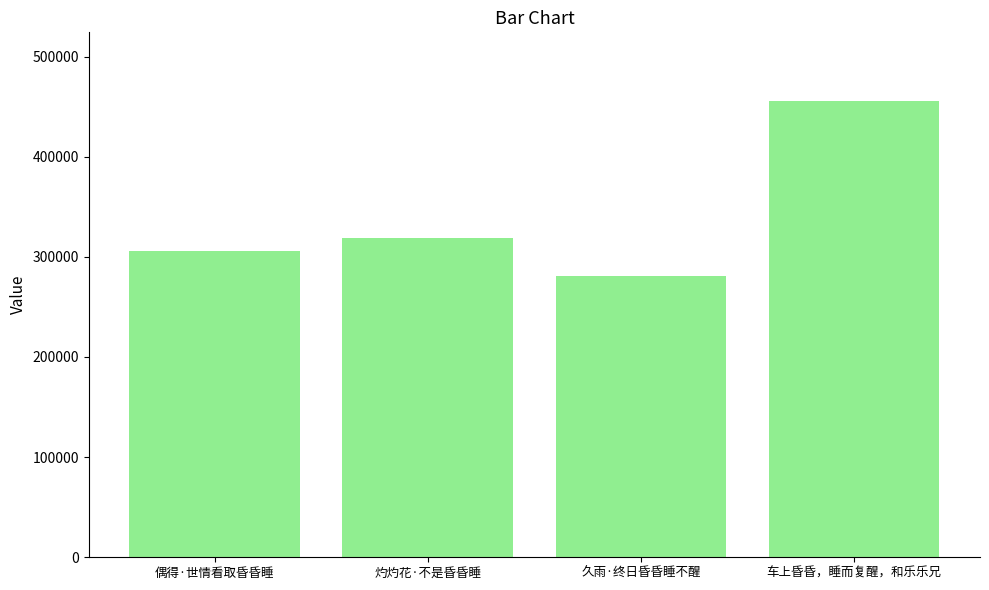

At which category does the chart reach its peak across all series?

车上昏昏，睡而复醒，和乐乐兄